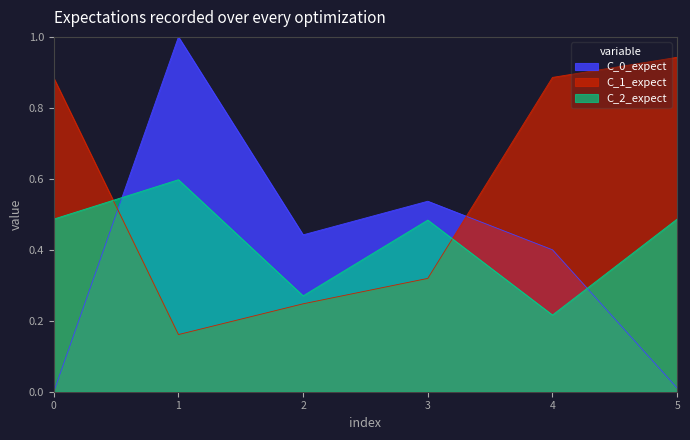

Does the chart display data point markers on the line(s)?

No